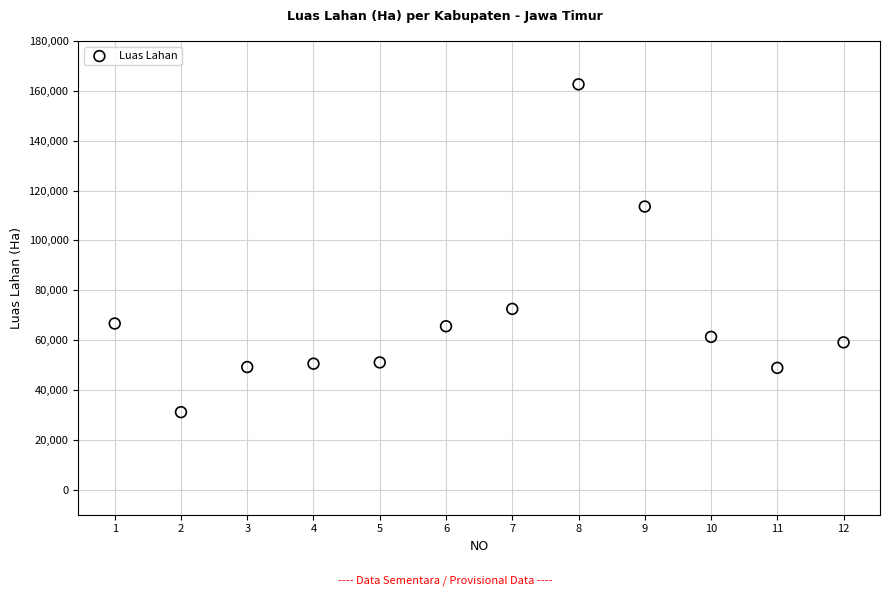

What Y value in the scatter plot is closest to 96877?

113609